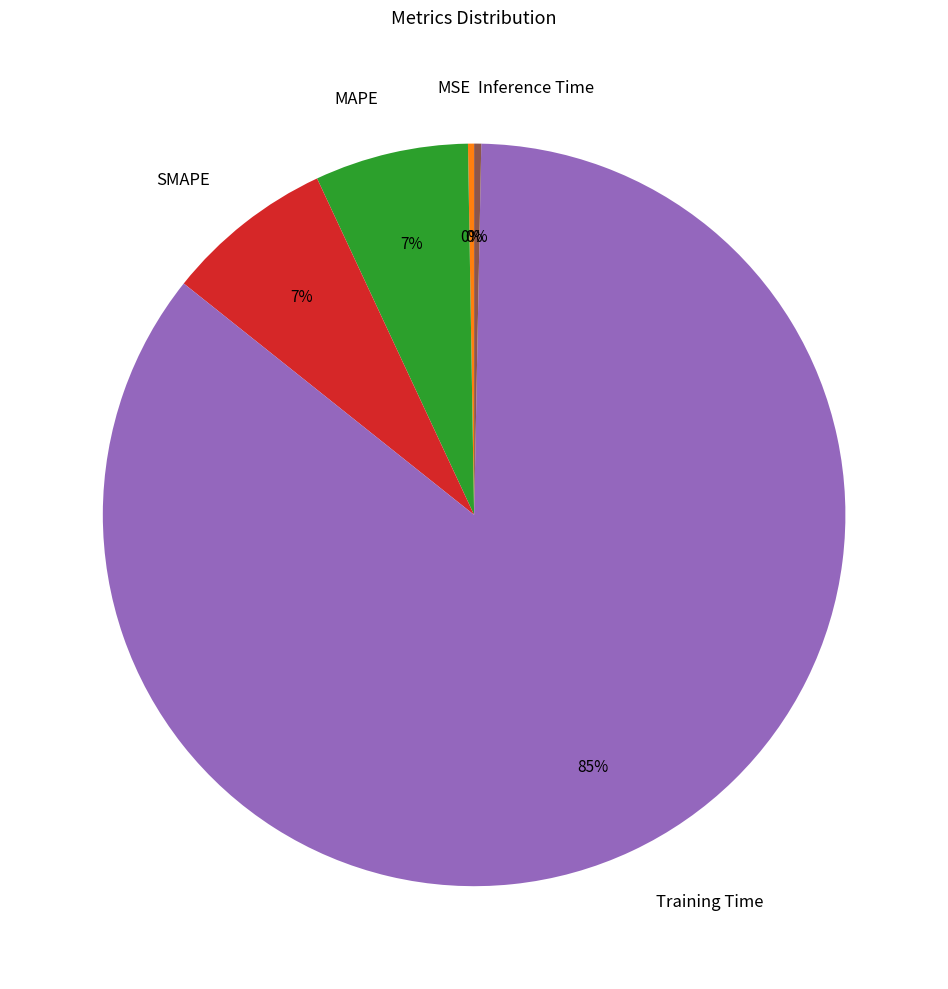

Does any single category account for the majority?

Yes